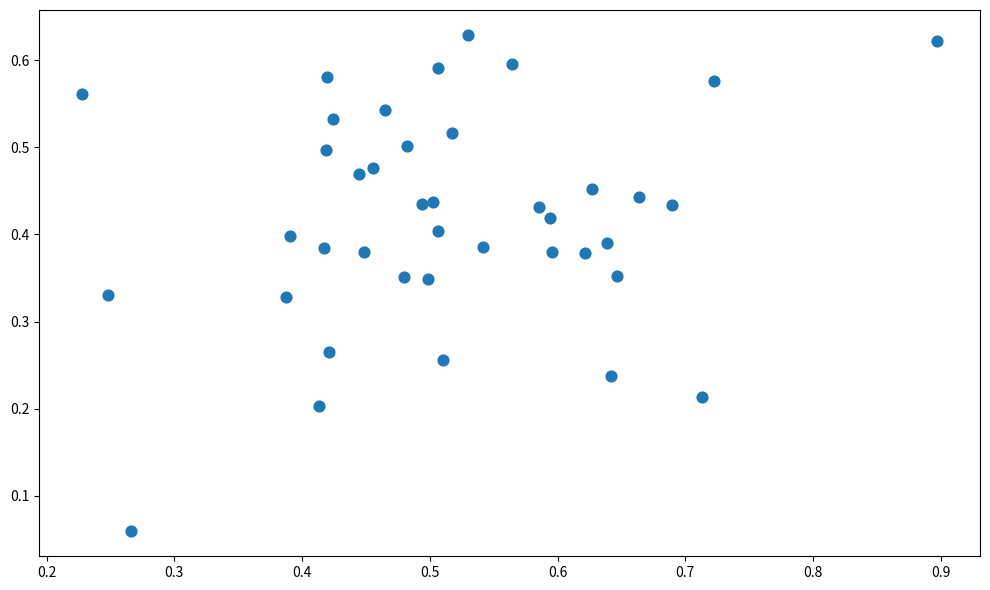

What is the range of X values (max minus min)?

0.7